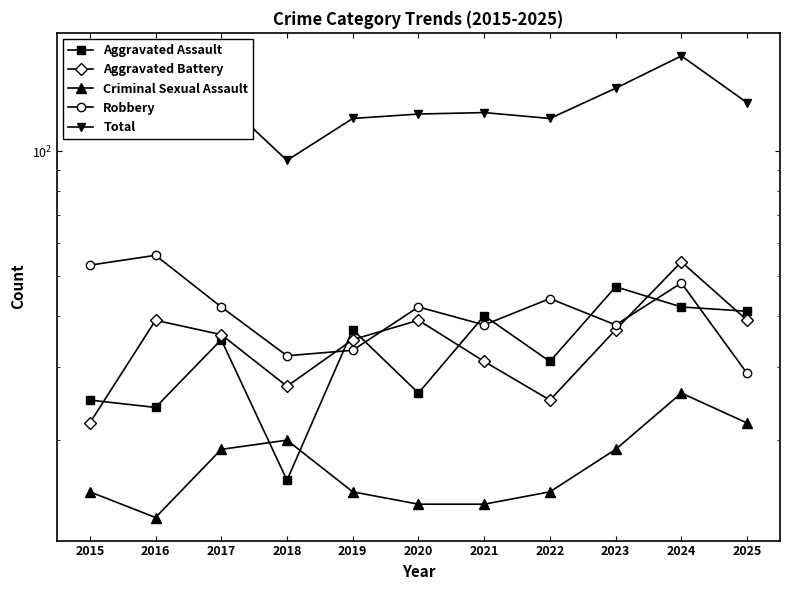

Which series changed the most between 2015 and 2021?

Aggravated Assault